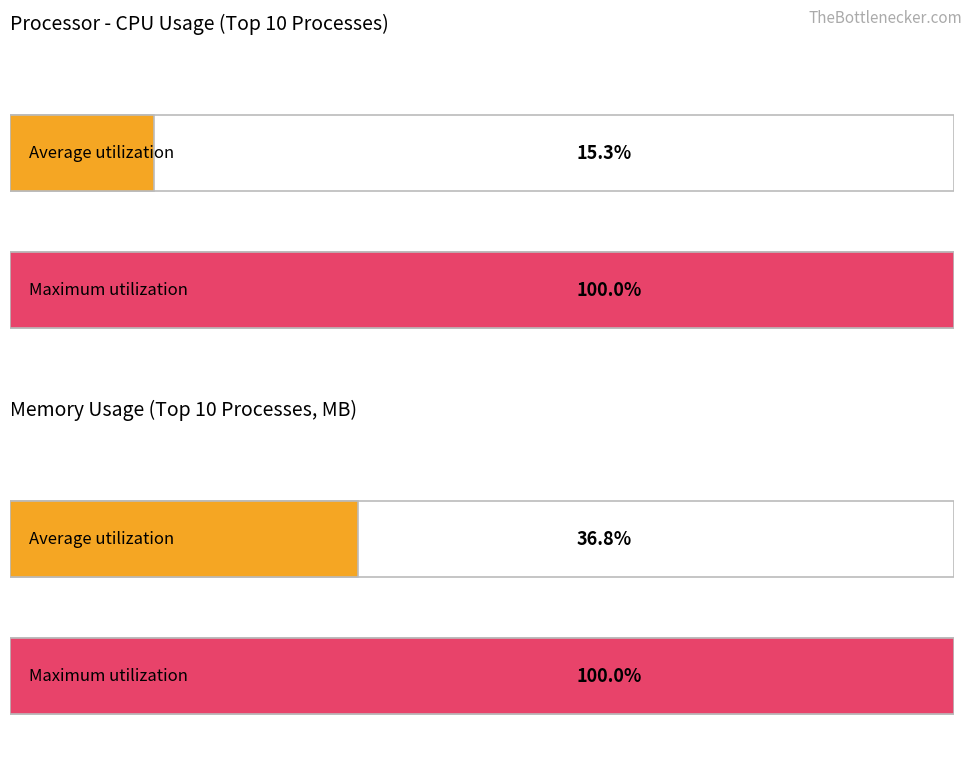

Are the bars horizontal?

Yes